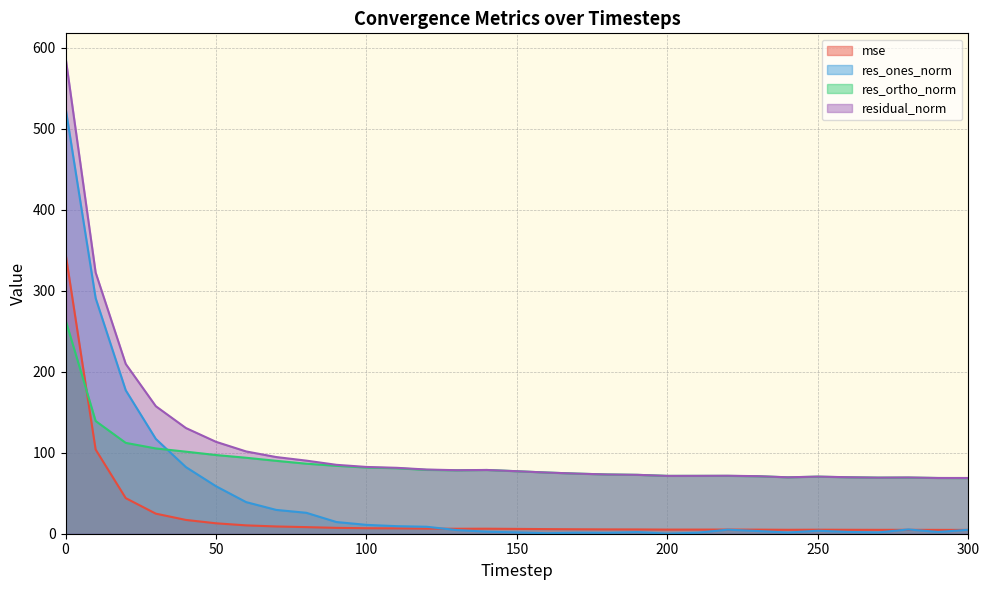

What is the maximum value shown in the chart?

588.2